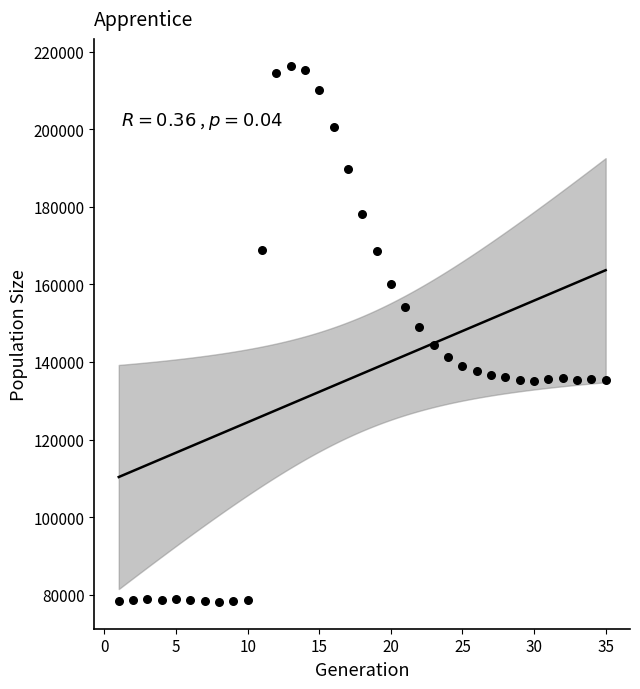

What is the range of Y values (max minus min)?

138196